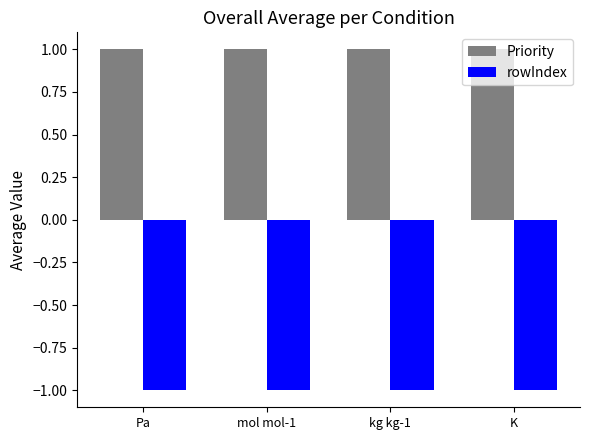

What is the sum of all Priority values?

4